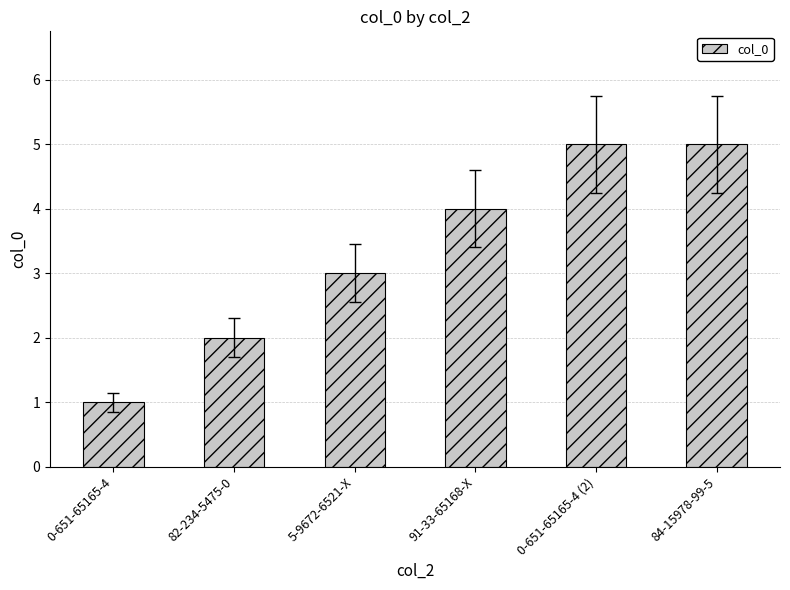

What is the minimum value shown in the chart?

1